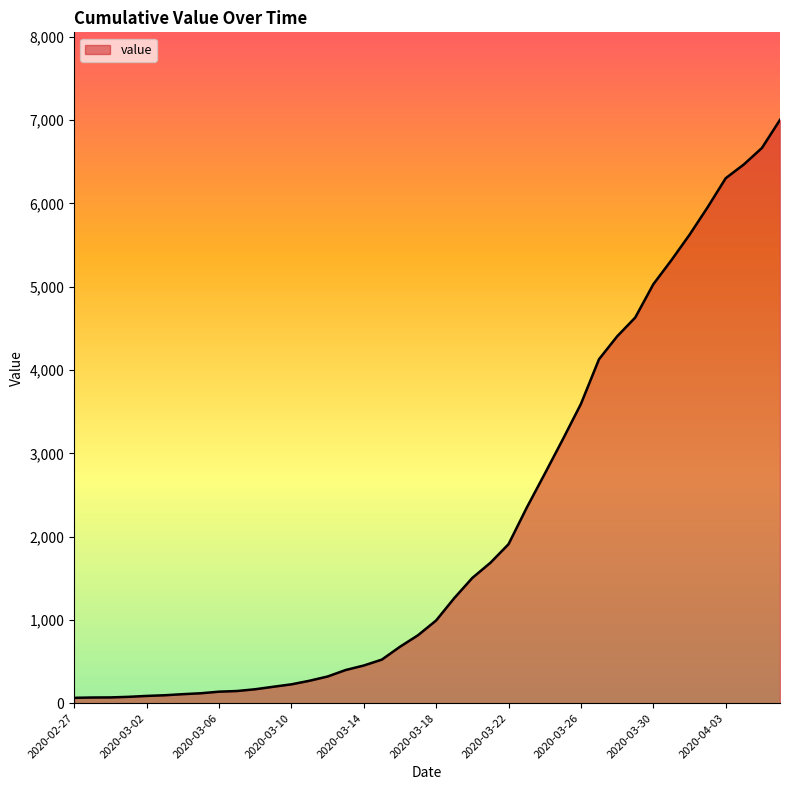

What is the difference between the maximum and minimum values?

6940